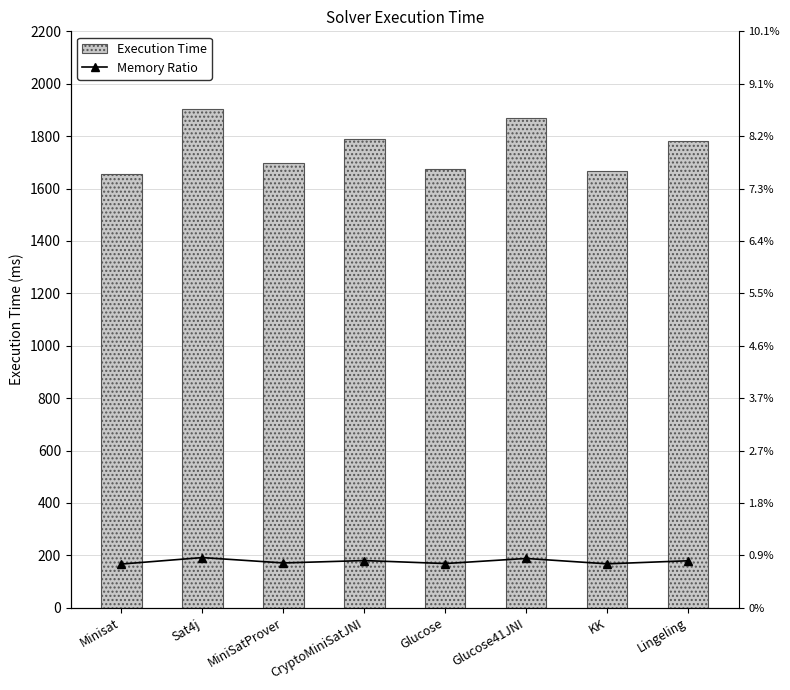

What is the difference between the highest and lowest values at Minisat?

1490.3